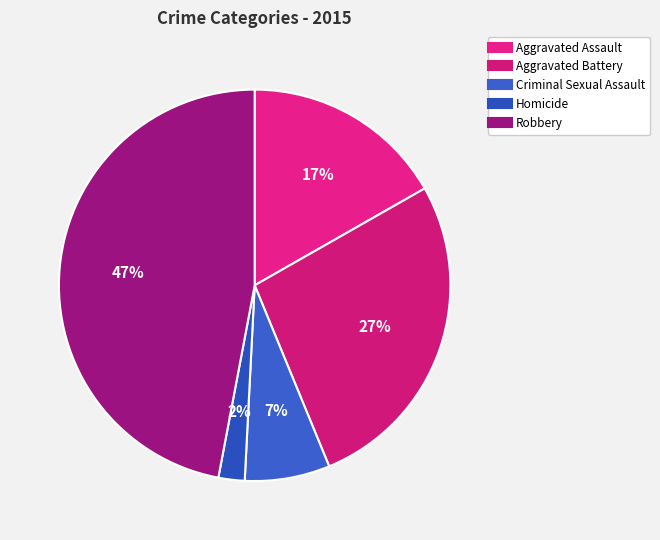

Does Aggravated Assault account for over 50% of the chart?

No